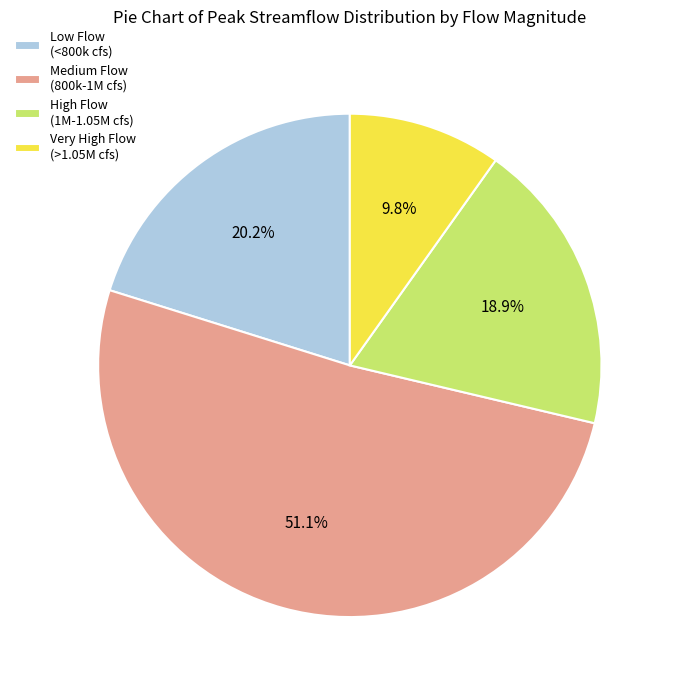

What is the total percentage of High Flow (1M-1.05M cfs) and Medium Flow (800k-1M cfs)?

70.0%